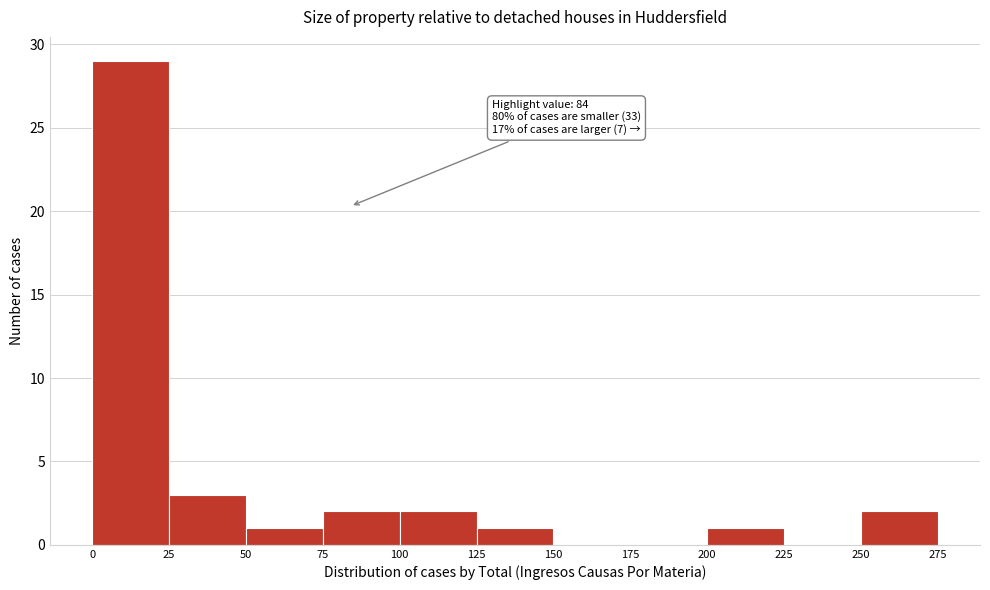

Over which range of the x-axis is the bar tallest?

0 to 25